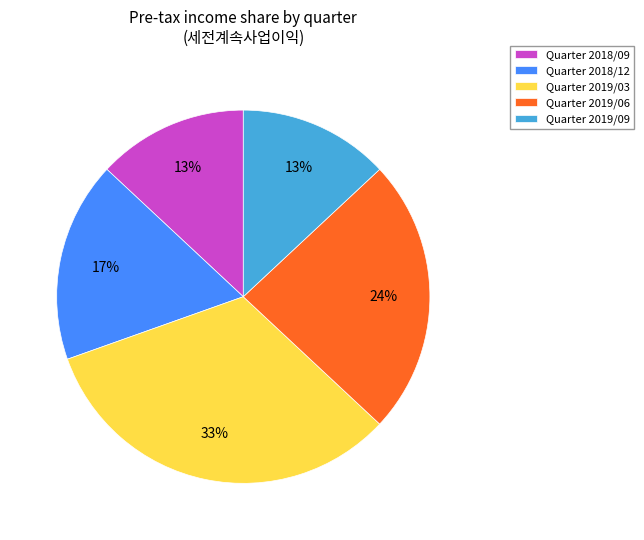

To the nearest percent, what is the difference between the largest and smallest slice percentages?

20%